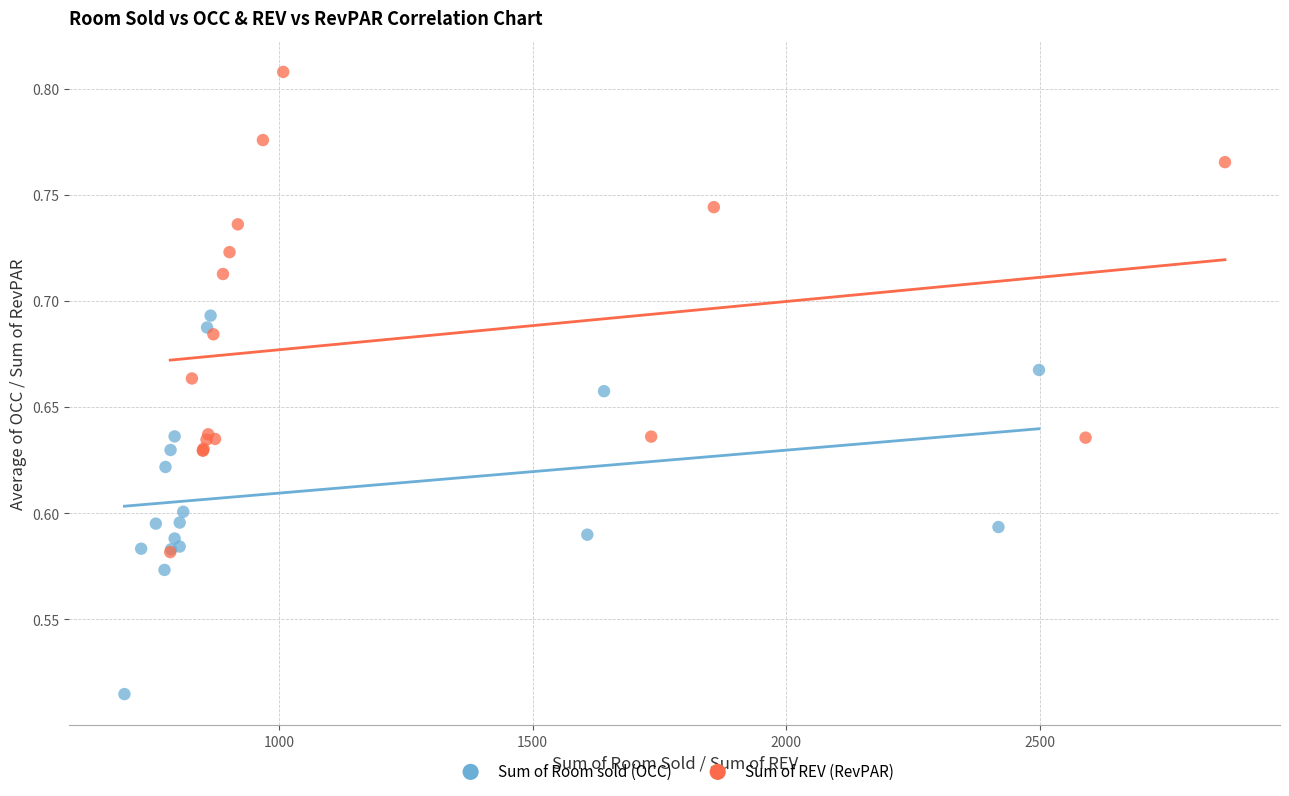

Which series contains the highest Y value?

Sum of REV (RevPAR)